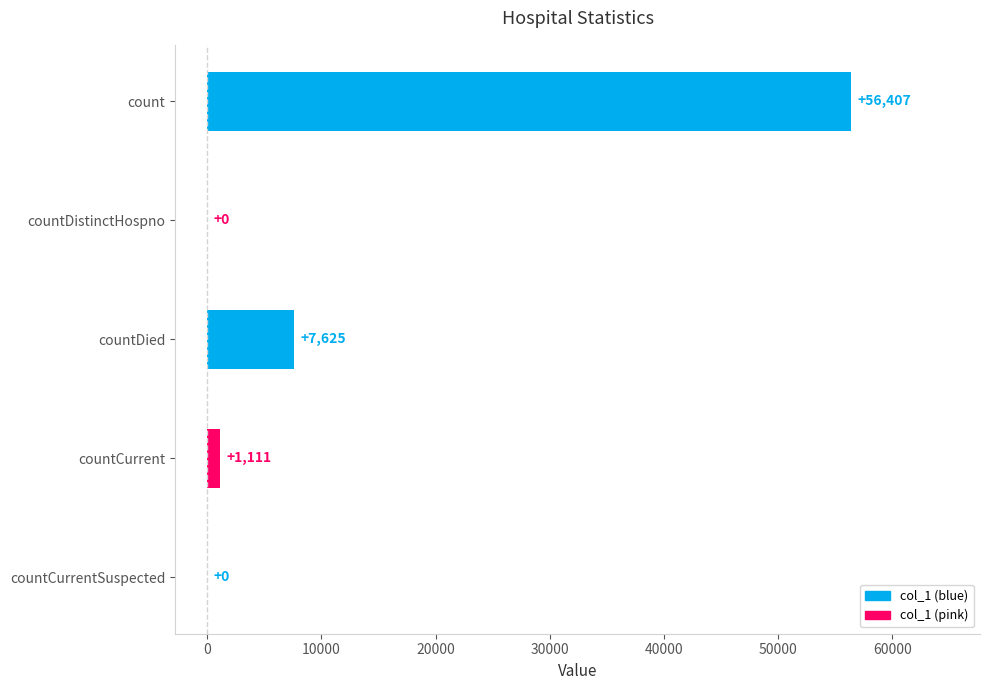

What is the maximum value shown in the chart?

56407